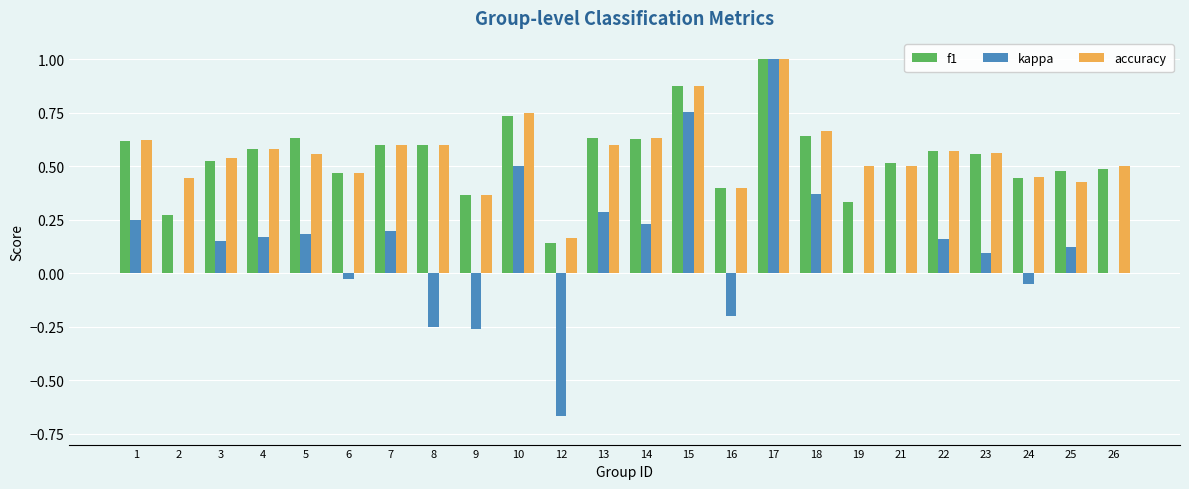

What are all the series names shown in the legend?

f1, kappa, accuracy